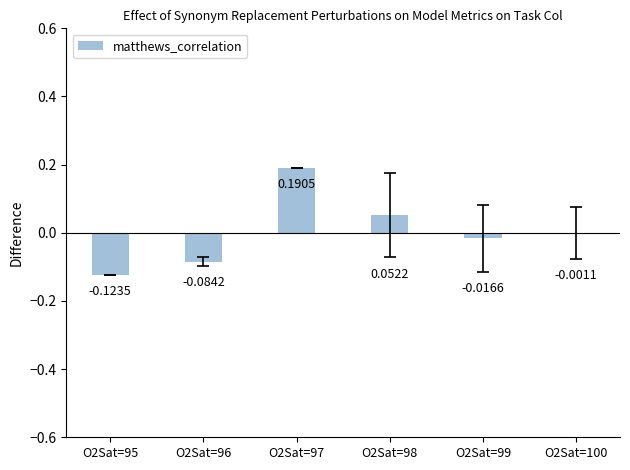

What is the change in value from O2Sat=95 to O2Sat=97?

+0.3